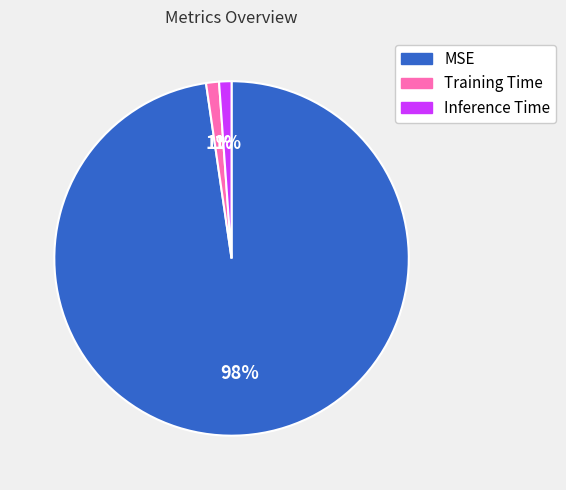

Count the number of slices in the pie.

3